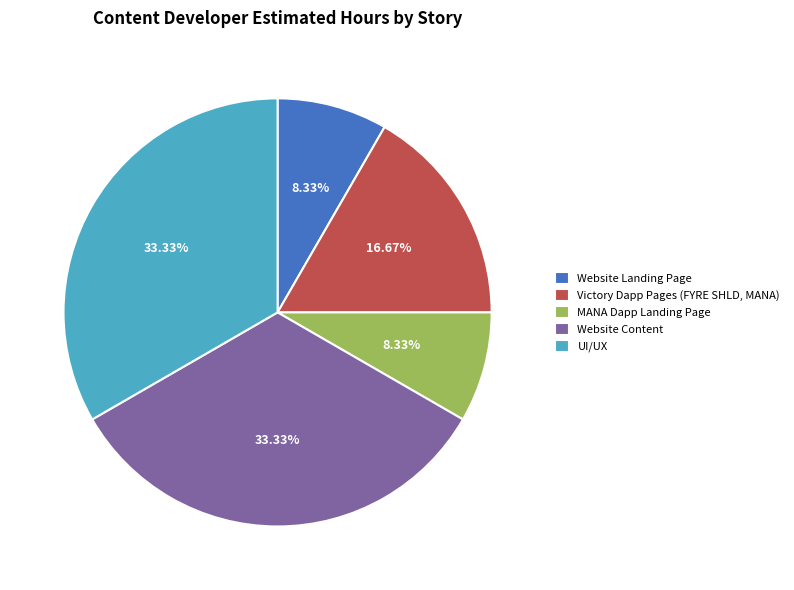

To the nearest percent, what portion does MANA Dapp Landing Page represent?

8%